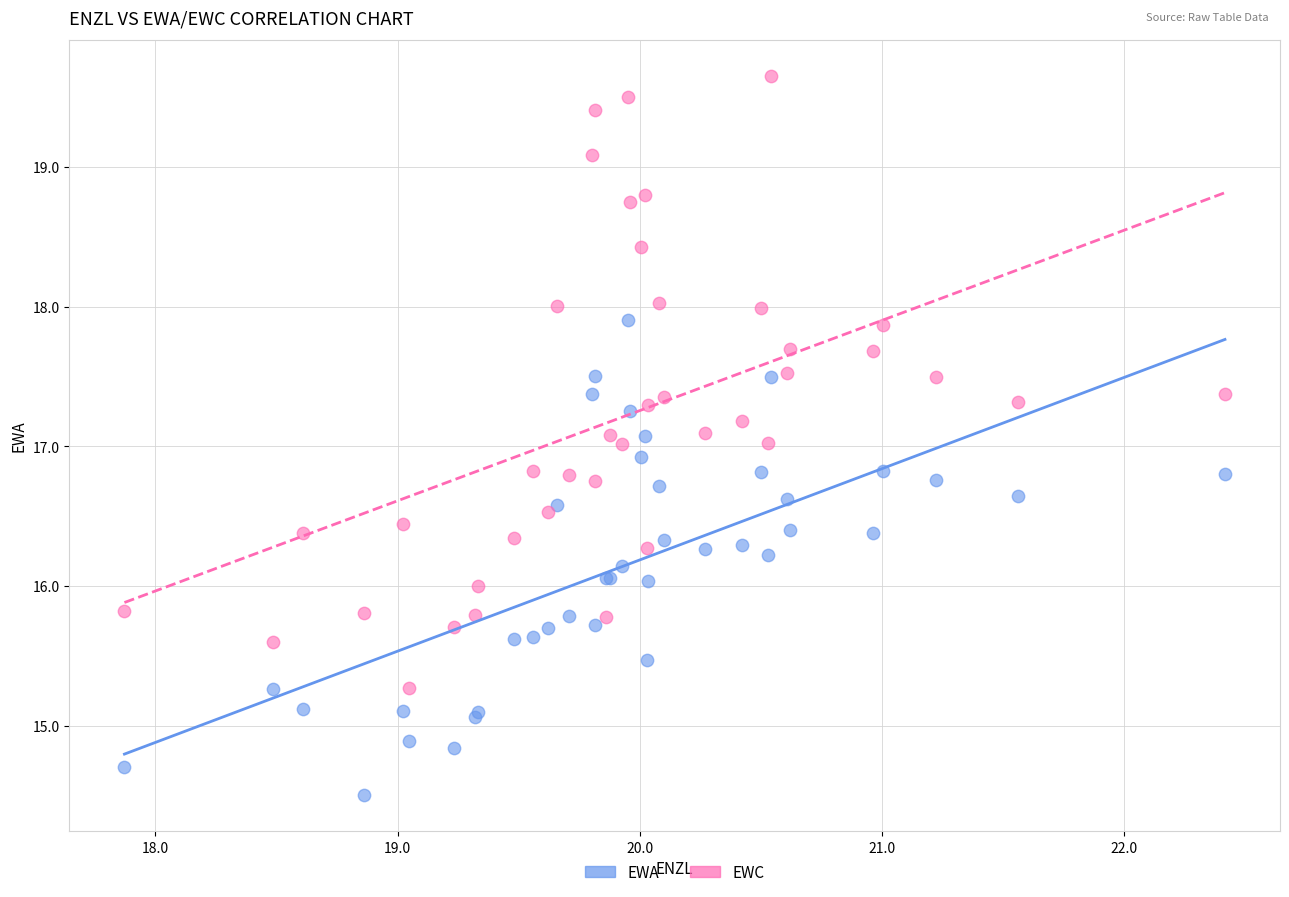

Which series contains the lowest Y value?

EWA